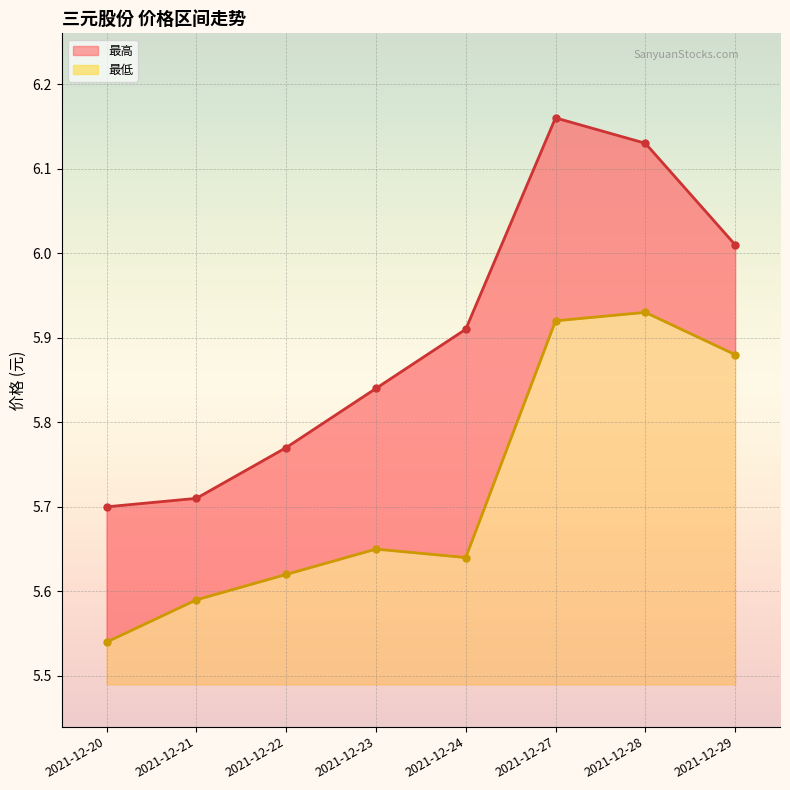

What is the value of the 最高 point at the 4th from the left?

5.8